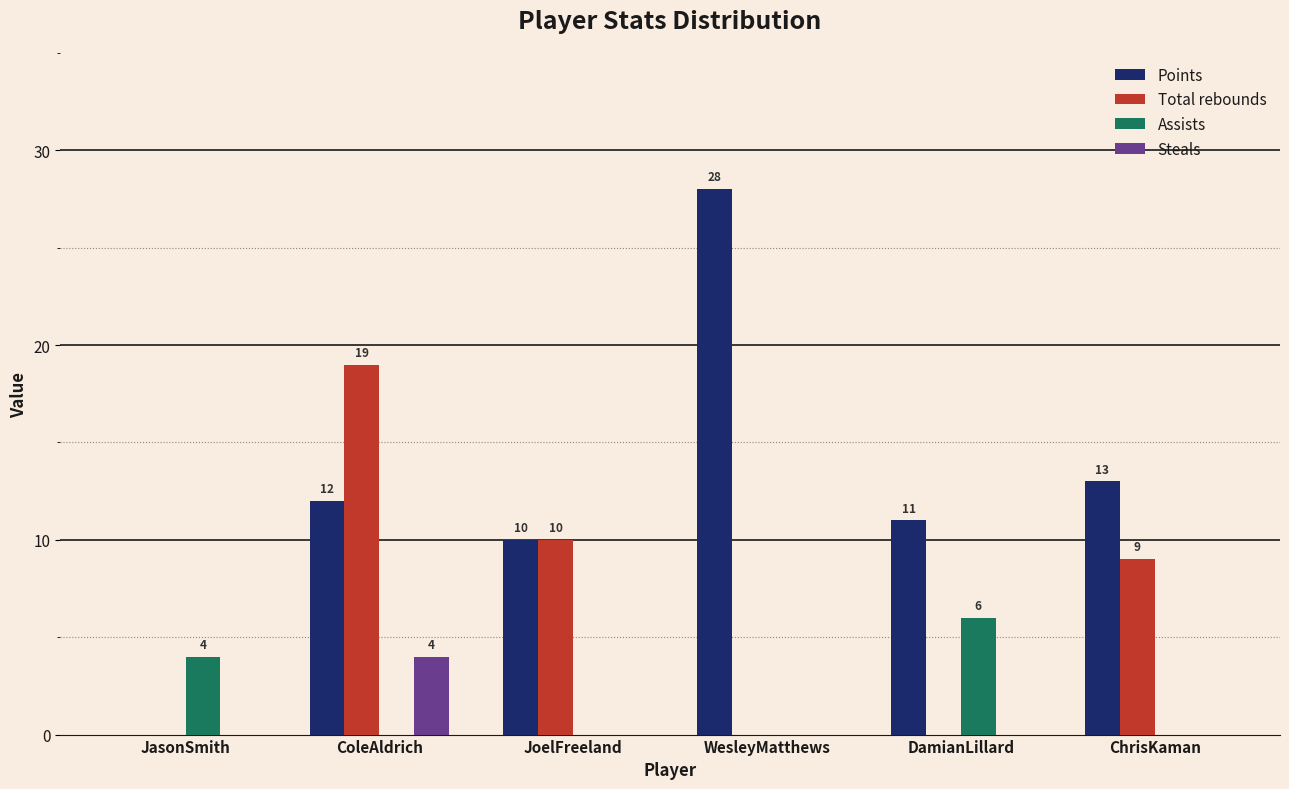

Reading left to right, list all the values displayed in this chart.

Points: JasonSmith=0	ColeAldrich=12	JoelFreeland=10	WesleyMatthews=28	DamianLillard=11	ChrisKaman=13
Total rebounds: JasonSmith=0	ColeAldrich=19	JoelFreeland=10	WesleyMatthews=0	DamianLillard=0	ChrisKaman=9
Assists: JasonSmith=4	ColeAldrich=0	JoelFreeland=0	WesleyMatthews=0	DamianLillard=6	ChrisKaman=0
Steals: JasonSmith=0	ColeAldrich=4	JoelFreeland=0	WesleyMatthews=0	DamianLillard=0	ChrisKaman=0